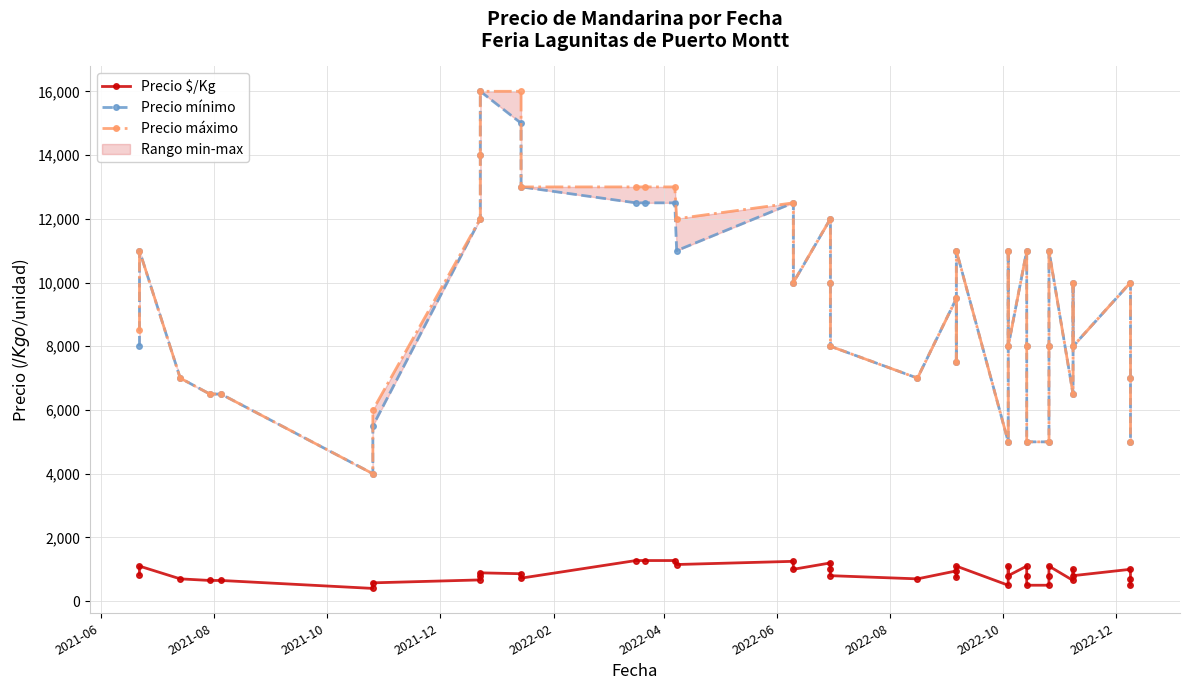

True or false: Precio $/Kg and Precio máximo intersect in this chart.

False